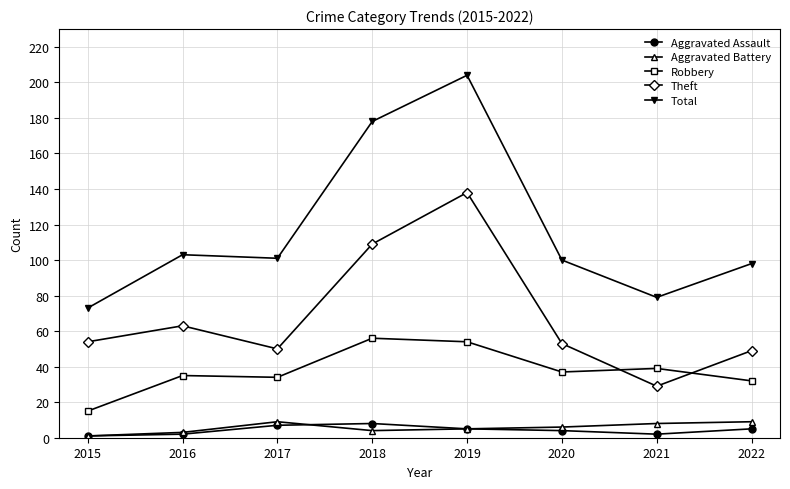

Reading right to left, extract all data points from this chart.

Aggravated Assault: 2022=5	2021=2	2020=4	2019=5	2018=8	2017=7	2016=2	2015=1
Aggravated Battery: 2022=9	2021=8	2020=6	2019=5	2018=4	2017=9	2016=3	2015=1
Robbery: 2022=32	2021=39	2020=37	2019=54	2018=56	2017=34	2016=35	2015=15
Theft: 2022=49	2021=29	2020=53	2019=138	2018=109	2017=50	2016=63	2015=54
Total: 2022=98	2021=79	2020=100	2019=204	2018=178	2017=101	2016=103	2015=73